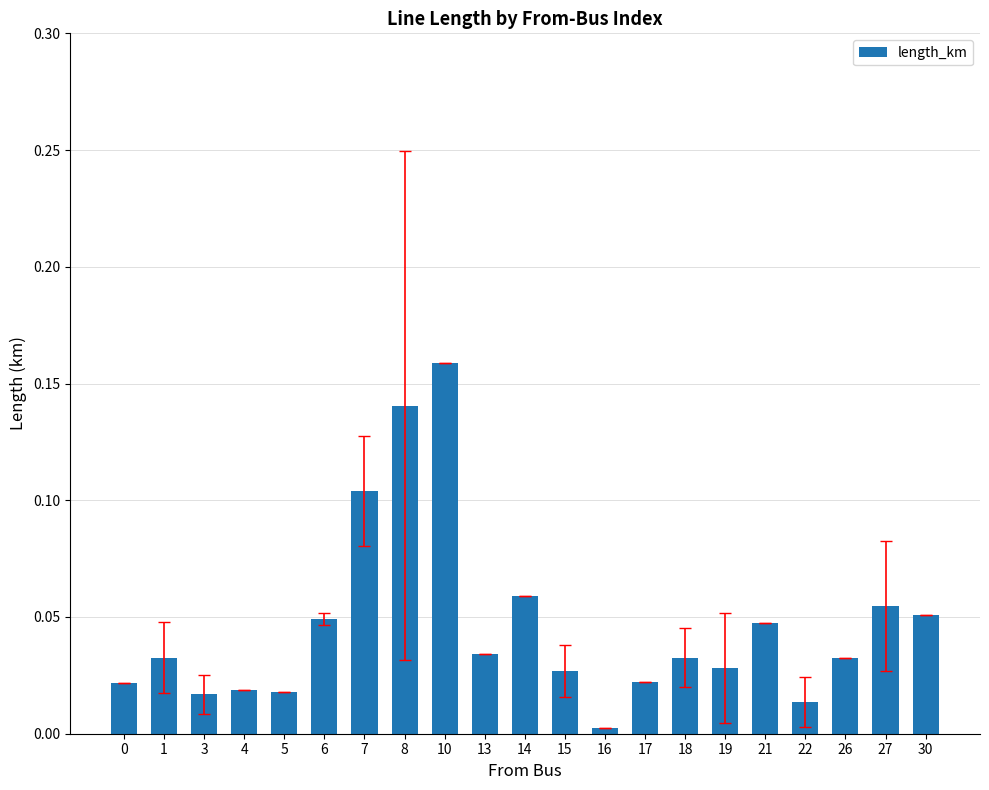

The value at 7 is 0.0. True or false?

False